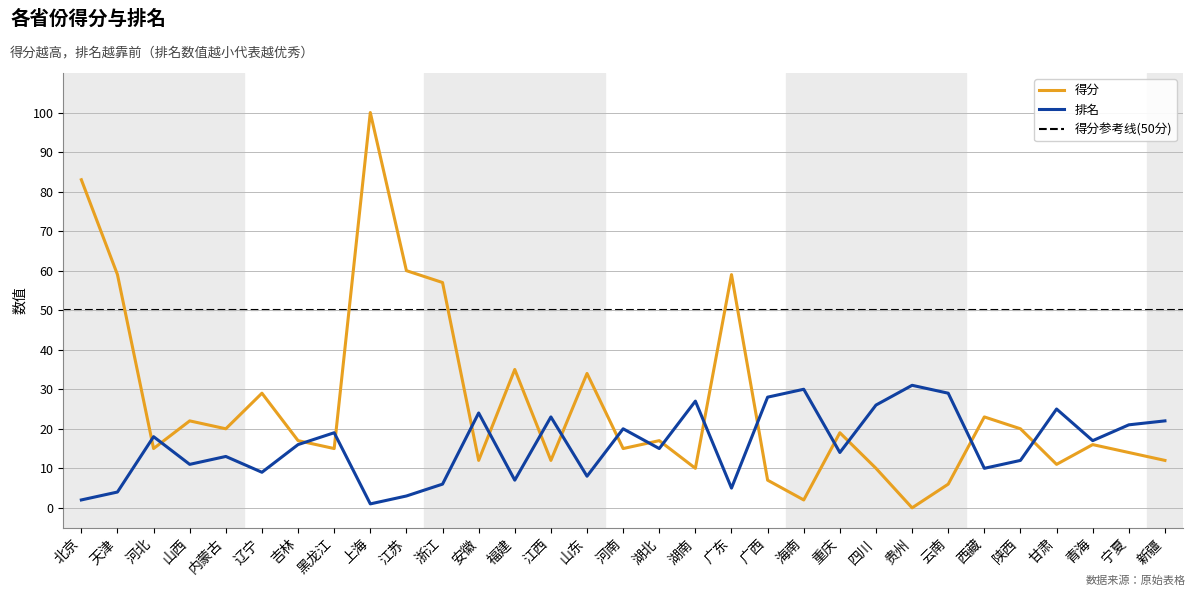

Does the chart have visible grid lines?

Yes